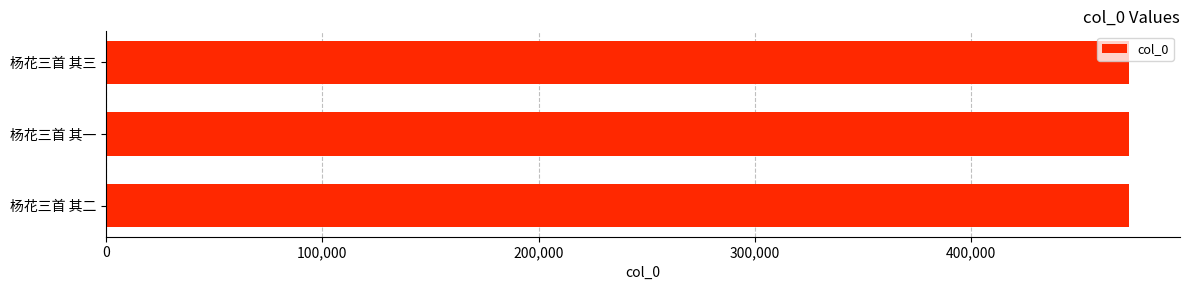

What is the average value?

472901